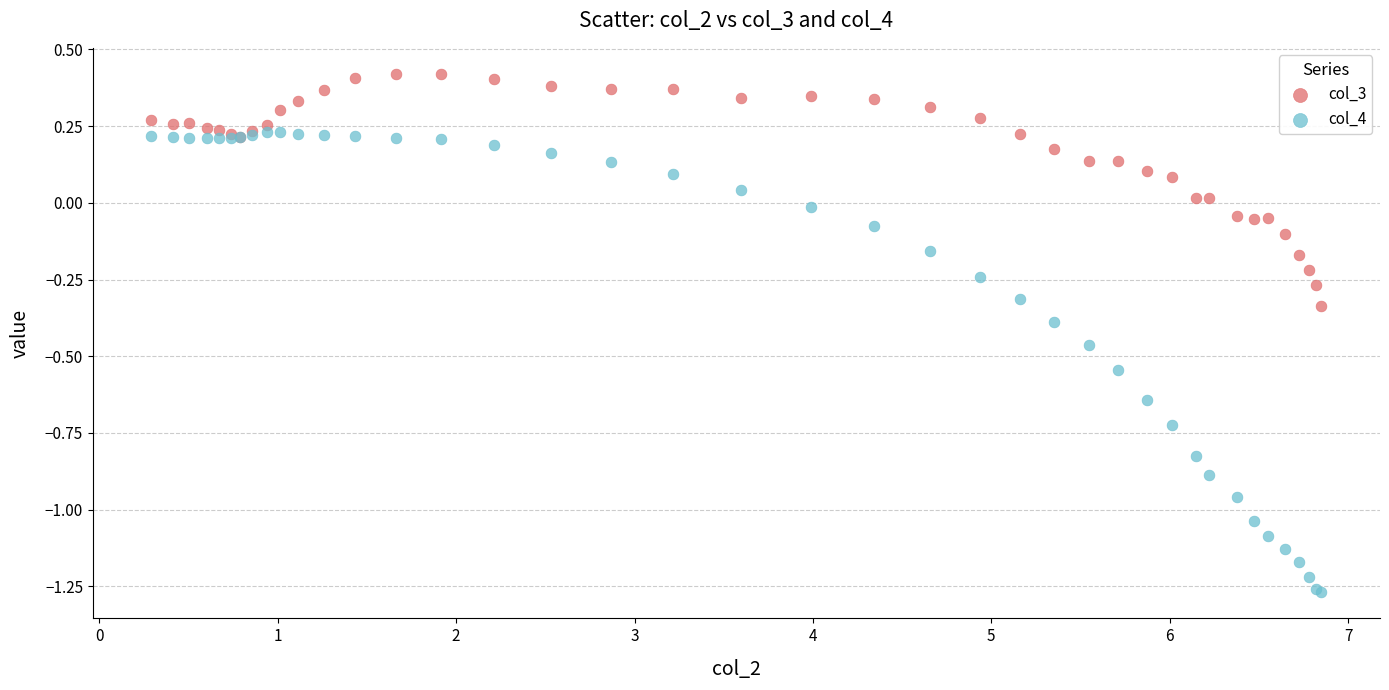

Which series reaches the minimum Y coordinate?

col_4